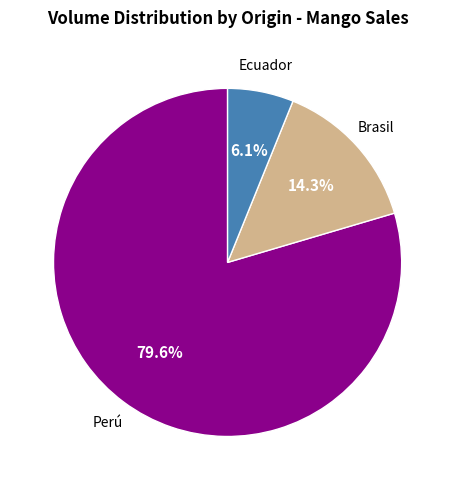

Is there a majority slice in this chart?

Yes